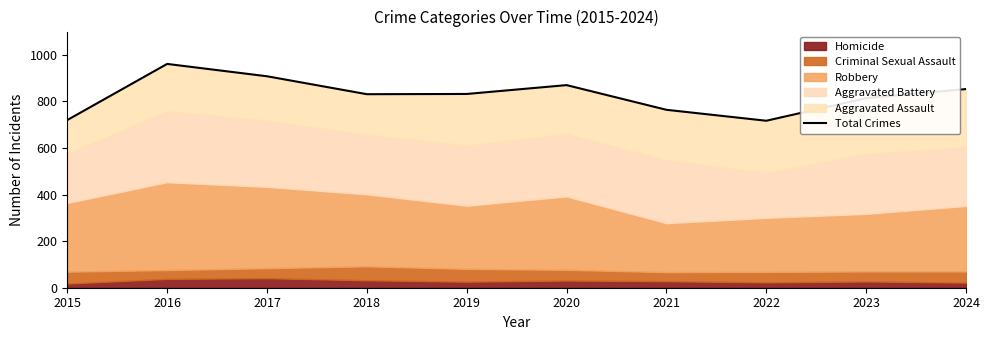

Rank the categories by value from highest to lowest.

2016, 2017, 2020, 2024, 2019, 2018, 2023, 2021, 2015, 2022